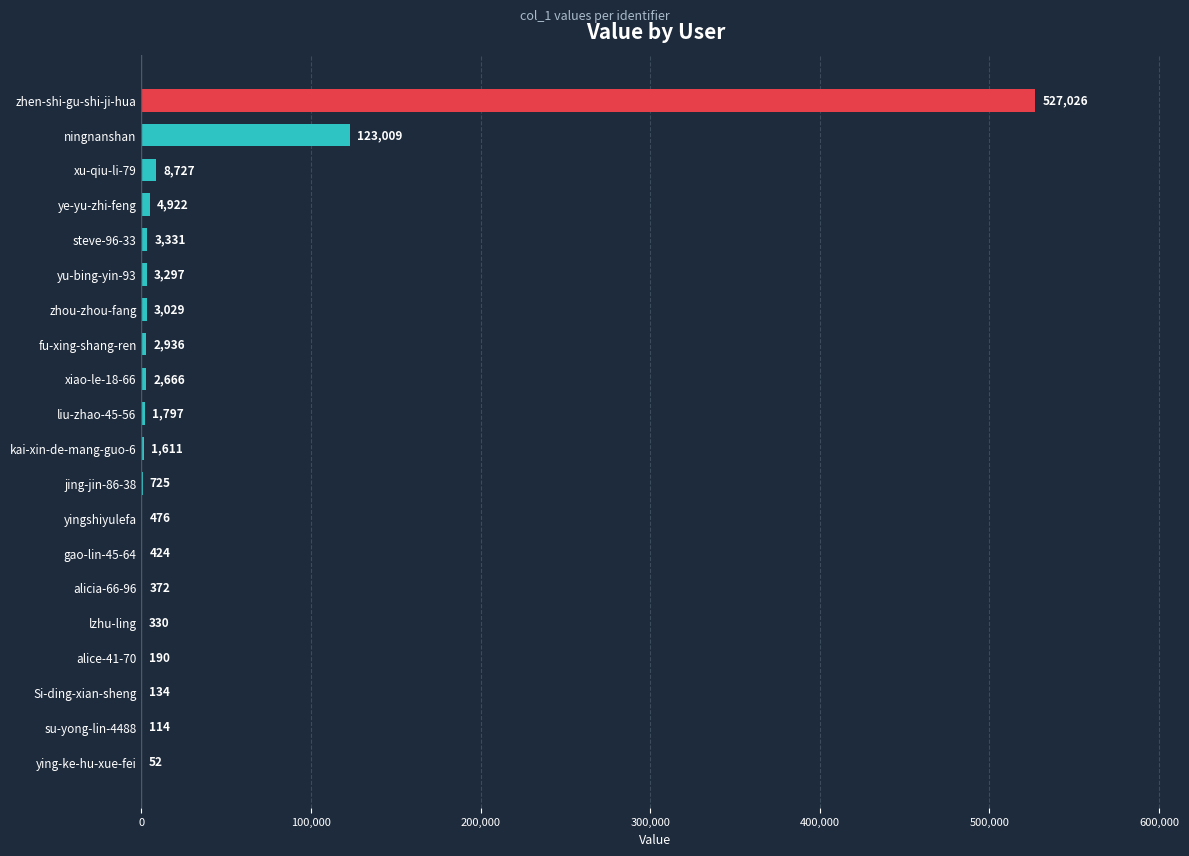

True or false: the data shows 2666 at xiao-le-18-66.

True